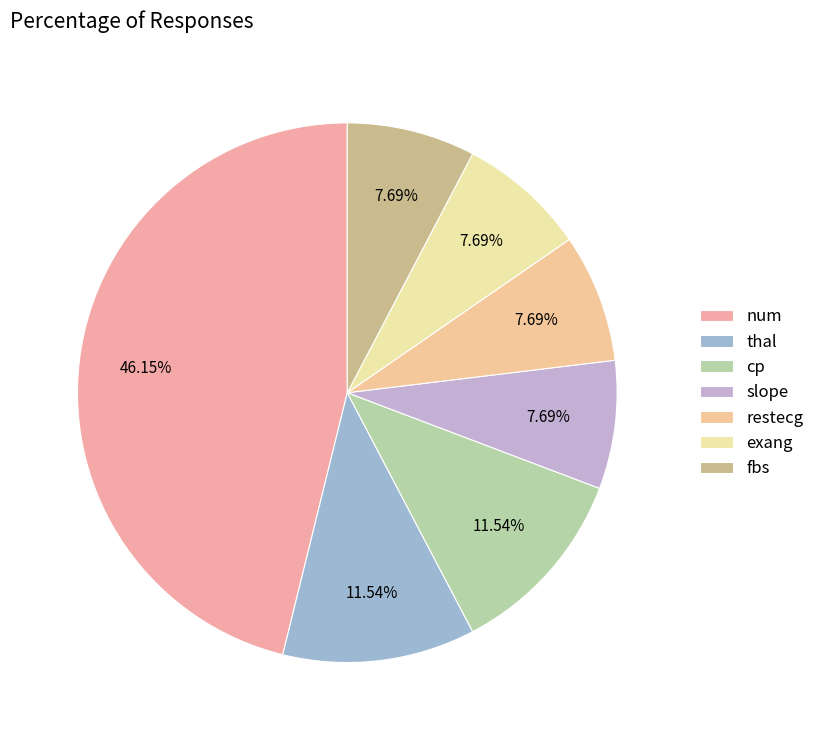

Is there a majority slice in this chart?

No